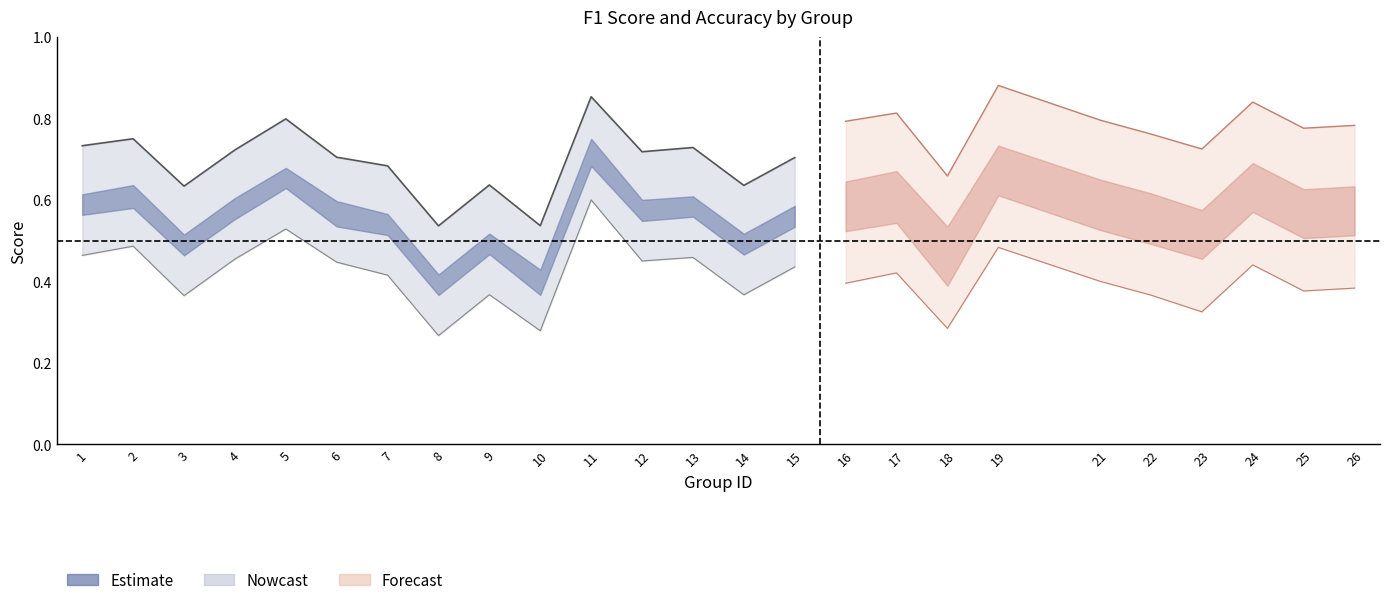

True or false: f1 has a value of 0.5 at 9.

True